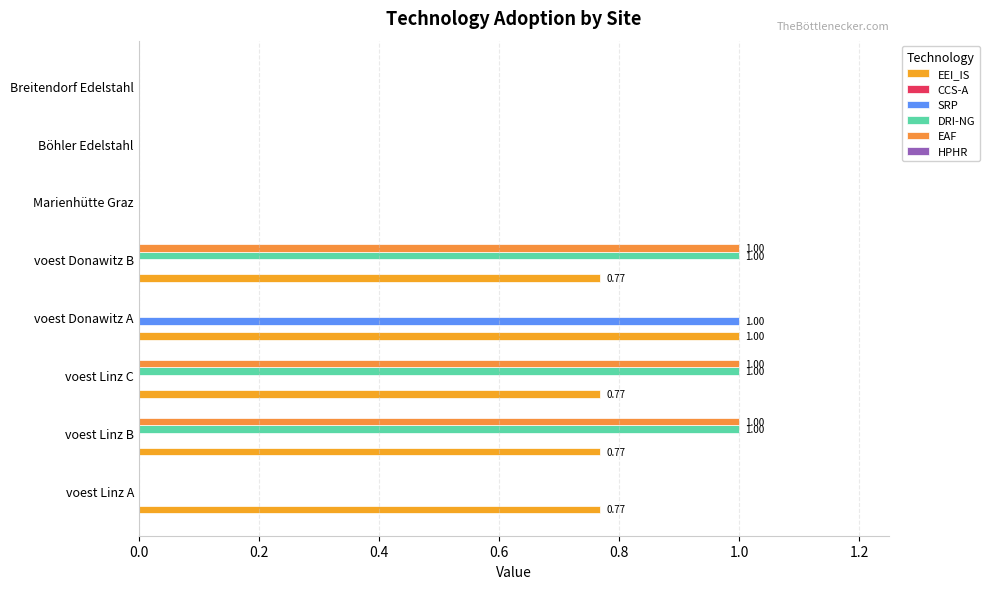

What position from the right is 1.0?

3